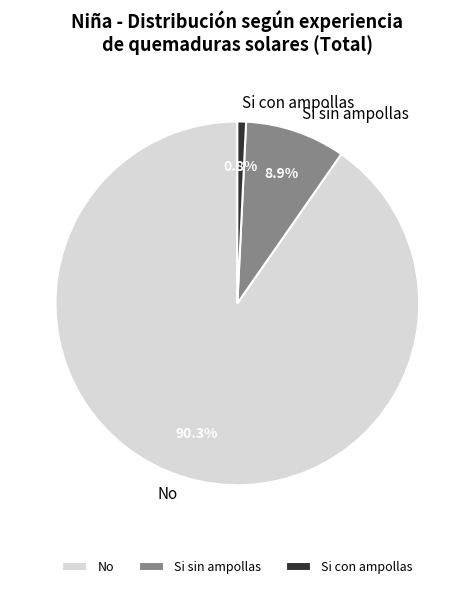

What percentage is the Si con ampollas slice, to the nearest percent?

1%